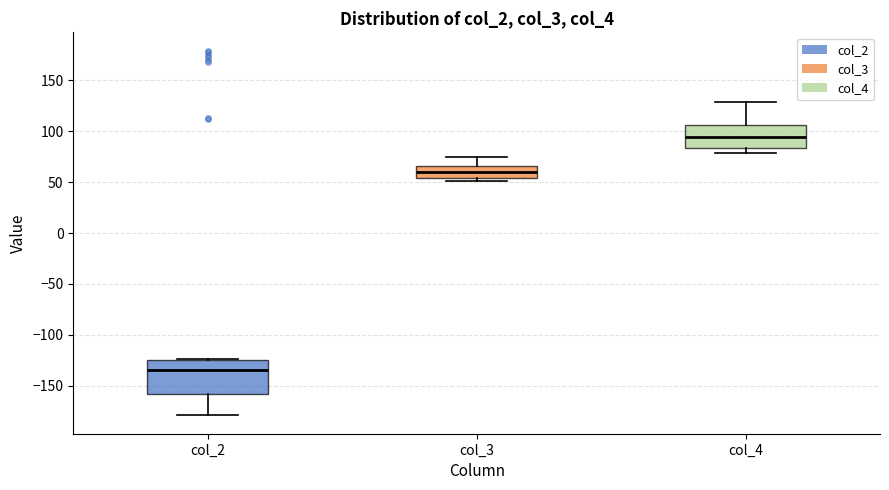

Where is the lower edge of the box for col_3 on the y-axis? The values are not printed on the chart, so give them approximately, as read against the axis.

55